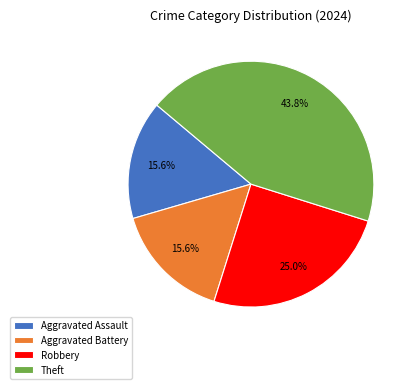

What portion of the pie excludes Theft?

56.3%